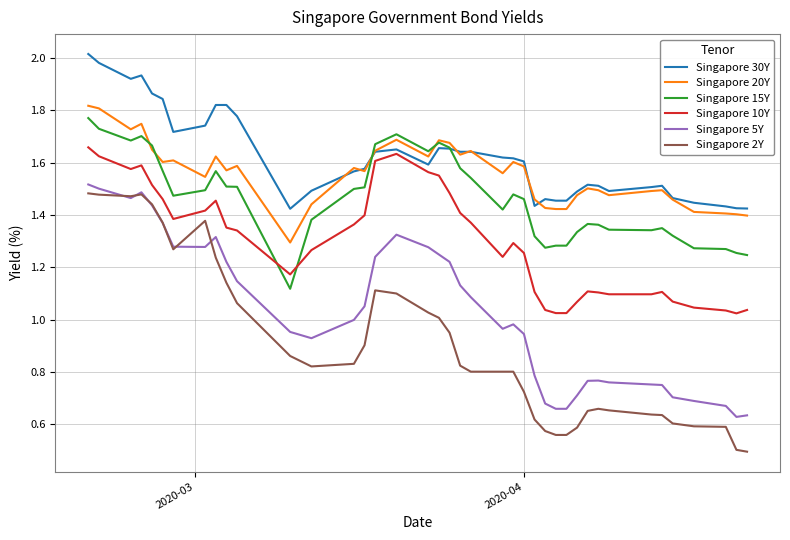

True or false: Singapore 2Y and Singapore 10Y intersect in this chart.

False